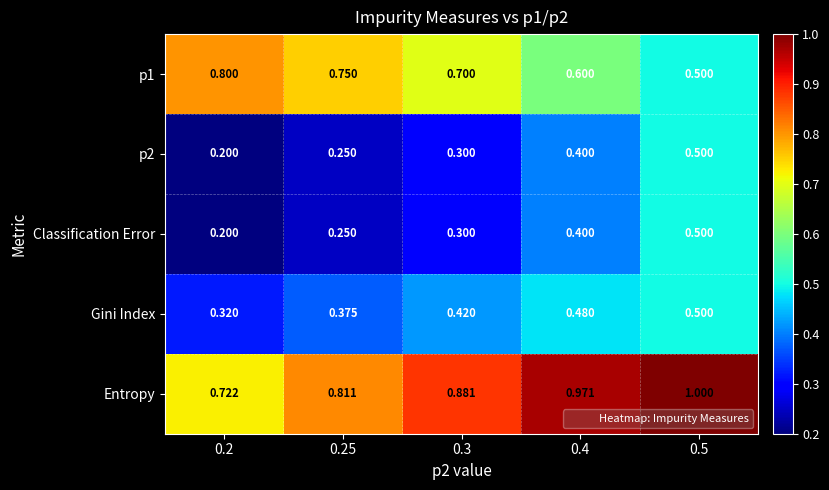

Between 0.25 and 0.4, which series saw the biggest shift?

Entropy